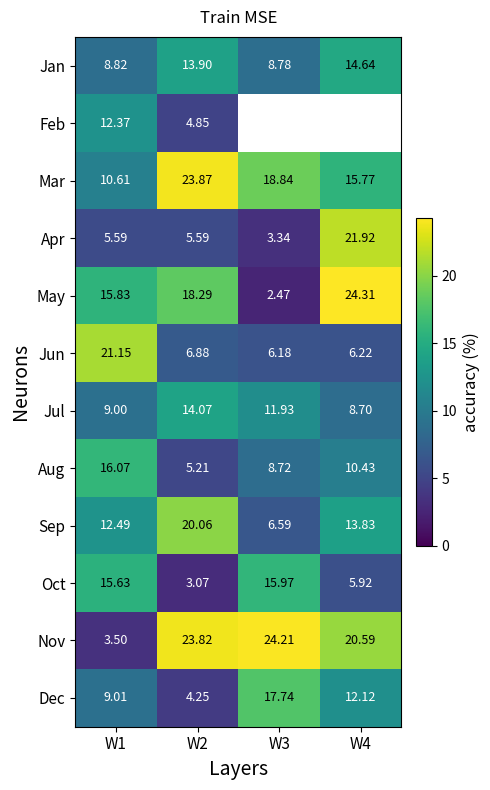

At which label does May first exceed 18?

W2